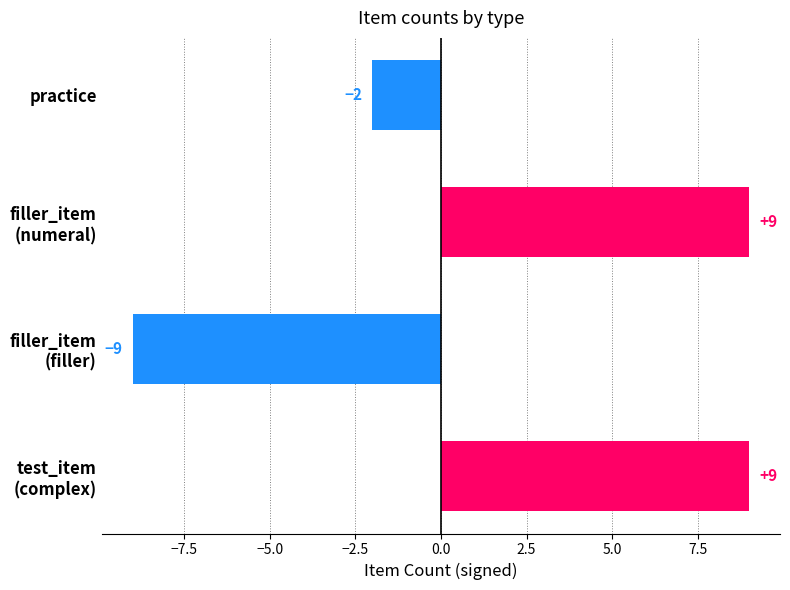

Where is the data nearest to the value 0?

practice